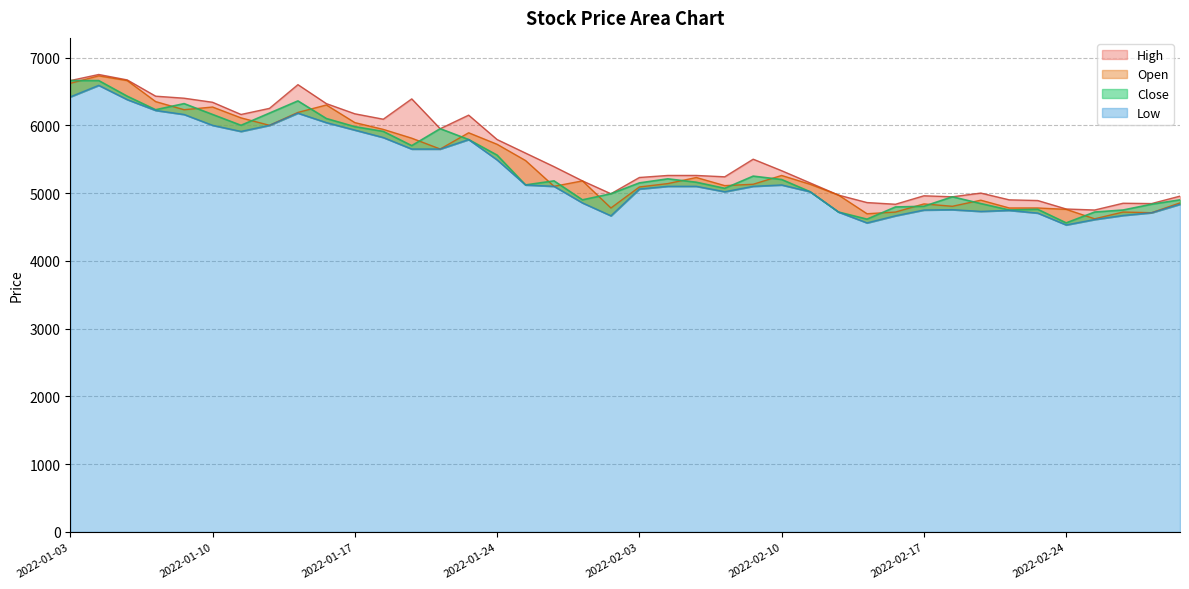

True or false: Open has more than 0 interior local peaks.

True